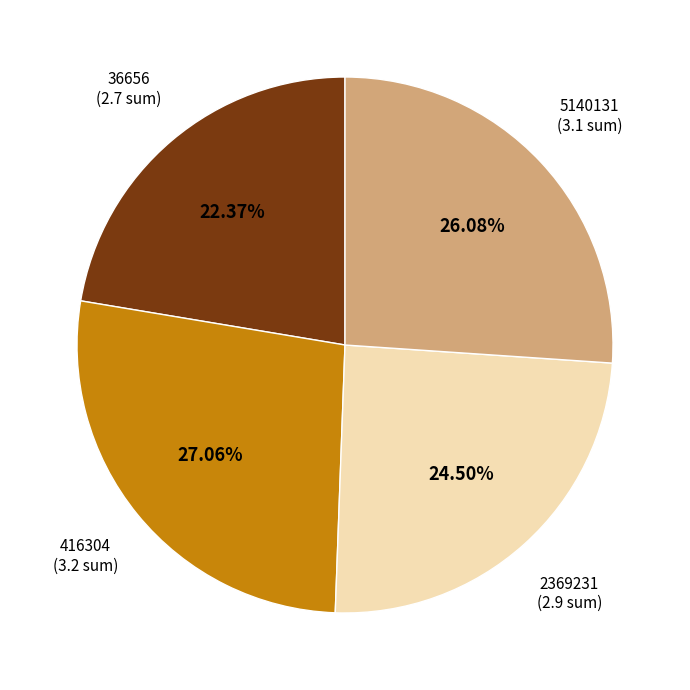

The 2369231 slice represents 3% of the pie. True or false?

False